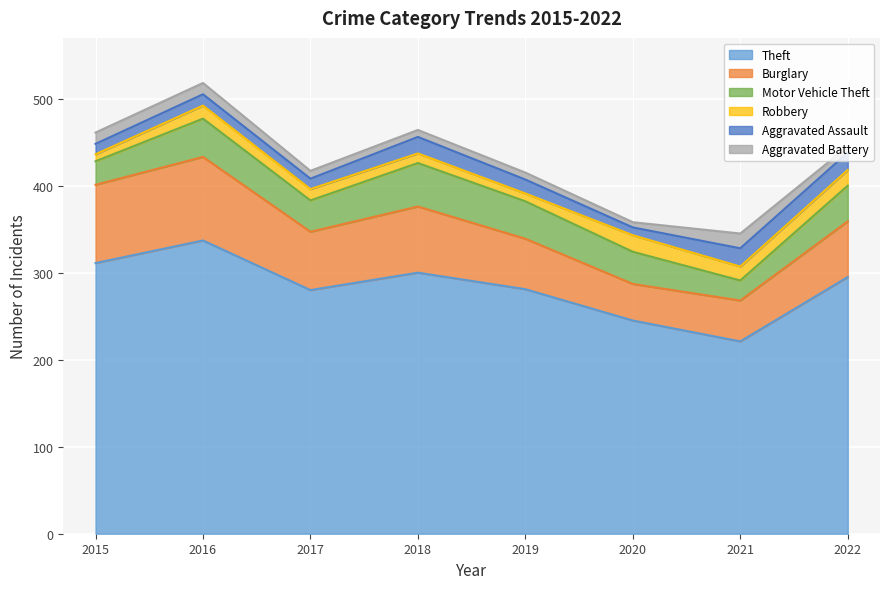

True or false: Aggravated Assault has more than 2 interior local peaks.

True